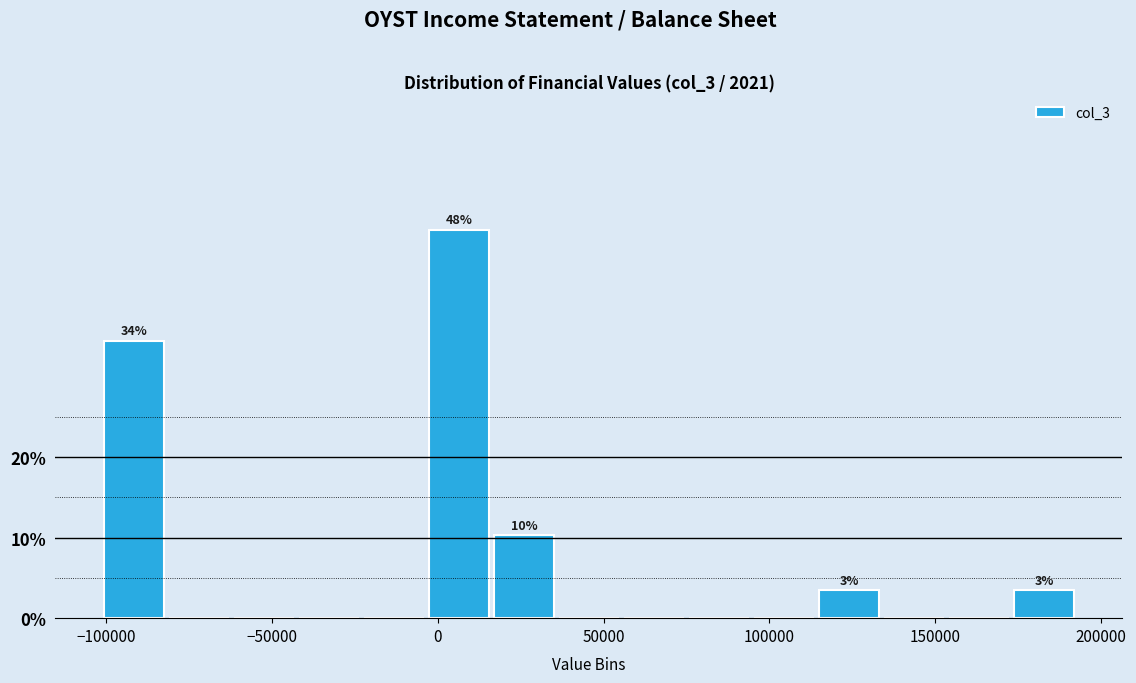

Read against the x-axis, roughly where is the centre of the tallest bar?

5000